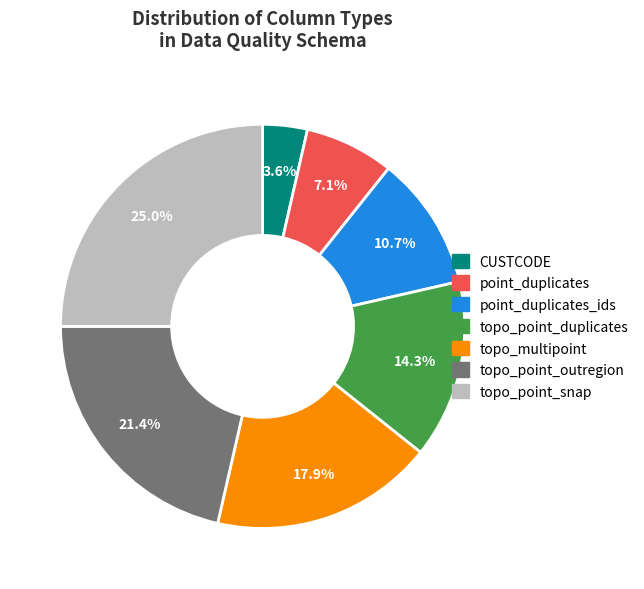

What is the smallest slice in the pie chart?

CUSTCODE